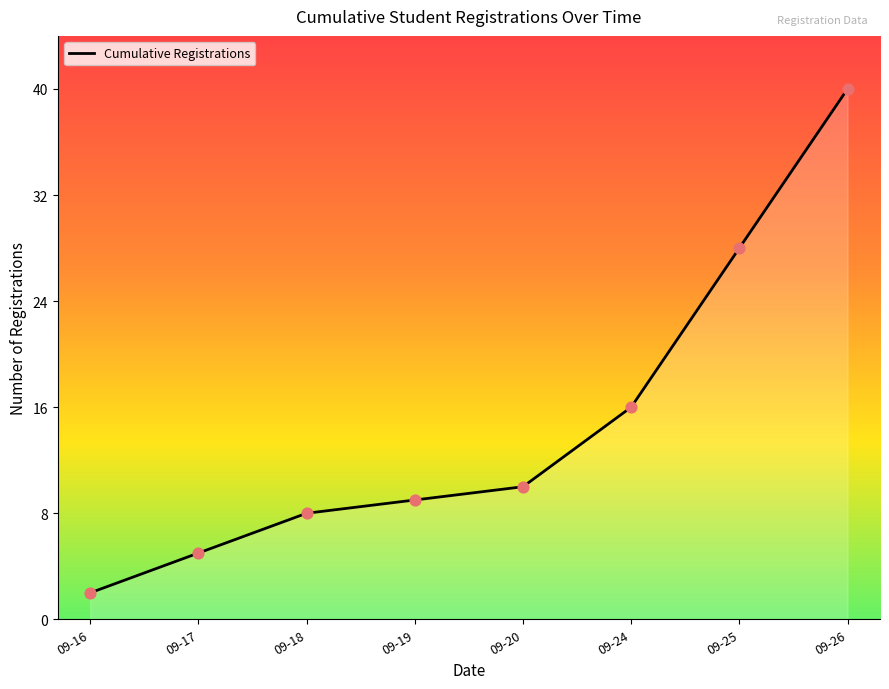

What is the change in value from 09-19 to 09-24?

+7